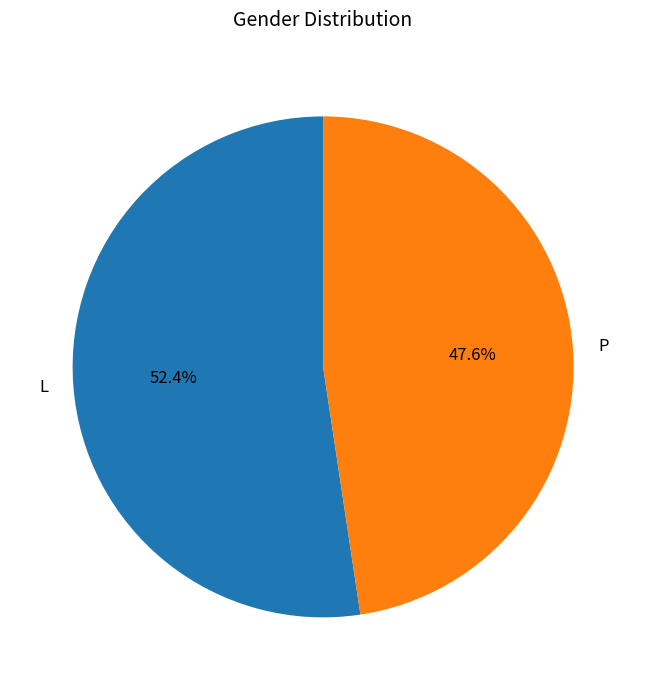

How many slices are in this pie chart?

2